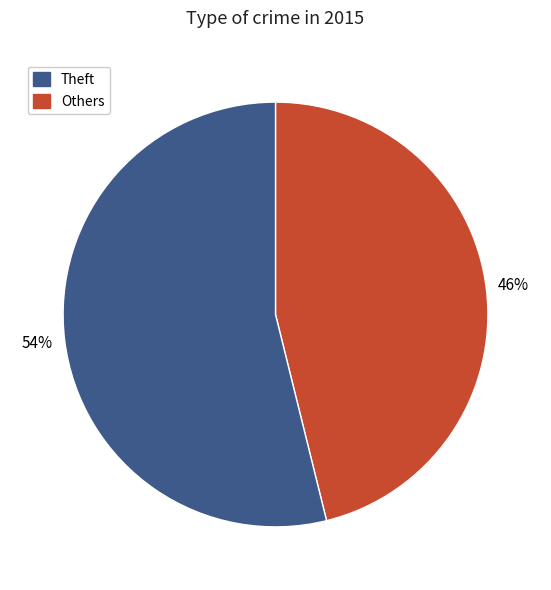

To the nearest percent, what is the difference between the largest and smallest slice percentages?

8%